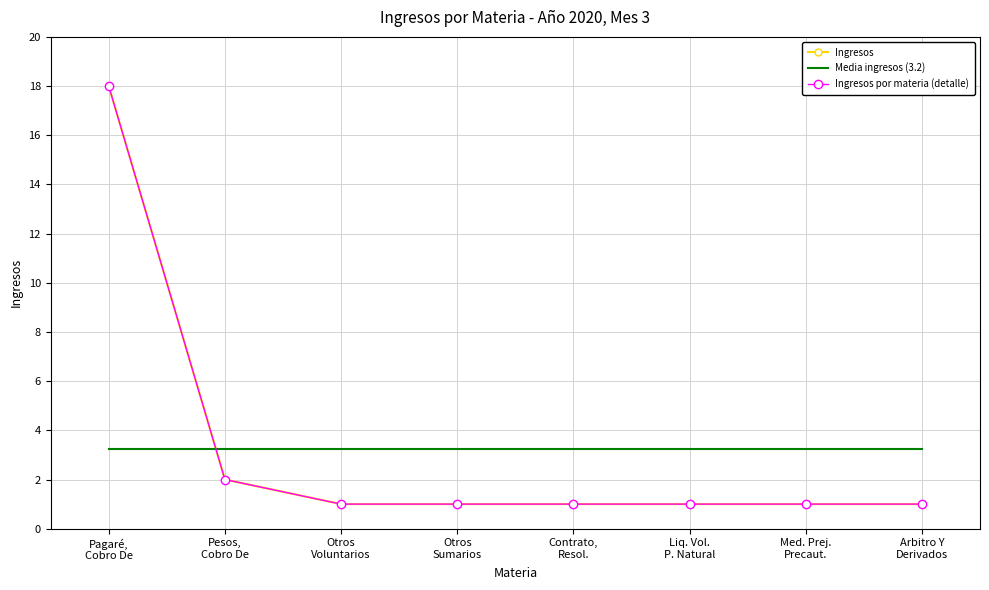

At how many categories does at least one series exceed 6?

1